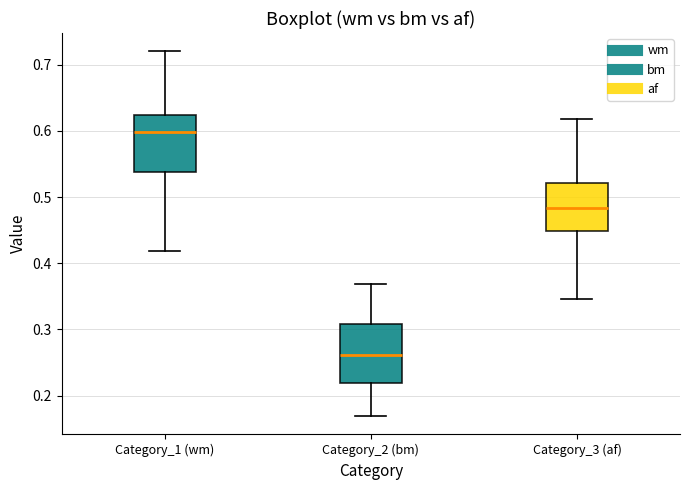

Where does the upper whisker of the box for Category_2 (bm) end on the y-axis? The values are not printed on the chart, so give them approximately, as read against the axis.

0.37